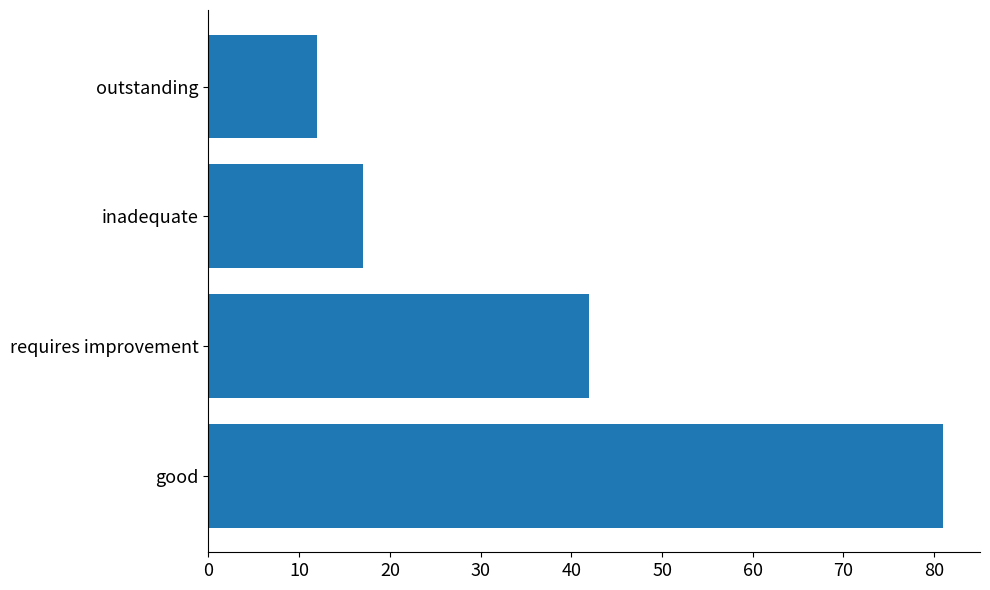

Reading bottom to top, what are all the values shown in this chart?

81	42	17	12